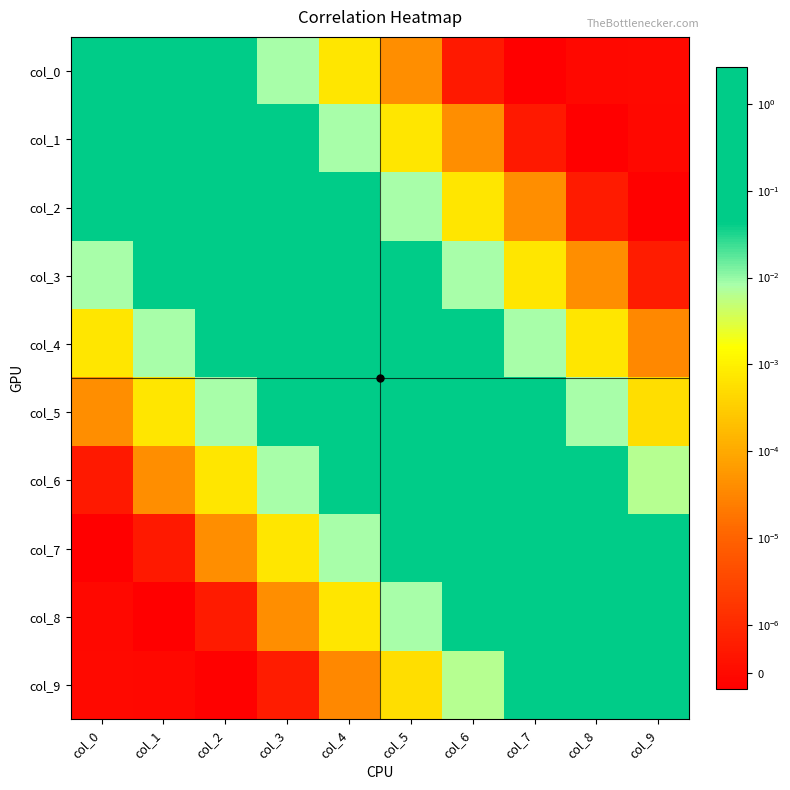

Reading left to right, what are all the values shown in this chart?

col_0: col_0=2.7	col_1=0.5	col_2=0.1	col_3=0.0	col_4=0.0	col_5=0.0	col_6=0.0	col_7=-0.0	col_8=-0.0	col_9=-0.0
col_1: col_0=0.5	col_1=2.7	col_2=0.5	col_3=0.1	col_4=0.0	col_5=0.0	col_6=0.0	col_7=0.0	col_8=-0.0	col_9=-0.0
col_2: col_0=0.1	col_1=0.5	col_2=2.7	col_3=0.5	col_4=0.1	col_5=0.0	col_6=0.0	col_7=0.0	col_8=0.0	col_9=-0.0
col_3: col_0=0.0	col_1=0.1	col_2=0.5	col_3=2.7	col_4=0.5	col_5=0.1	col_6=0.0	col_7=0.0	col_8=0.0	col_9=0.0
col_4: col_0=0.0	col_1=0.0	col_2=0.1	col_3=0.5	col_4=2.7	col_5=0.5	col_6=0.1	col_7=0.0	col_8=0.0	col_9=0.0
col_5: col_0=0.0	col_1=0.0	col_2=0.0	col_3=0.1	col_4=0.5	col_5=2.7	col_6=0.5	col_7=0.1	col_8=0.0	col_9=0.0
col_6: col_0=0.0	col_1=0.0	col_2=0.0	col_3=0.0	col_4=0.1	col_5=0.5	col_6=2.7	col_7=0.5	col_8=0.1	col_9=0.0
col_7: col_0=-0.0	col_1=0.0	col_2=0.0	col_3=0.0	col_4=0.0	col_5=0.1	col_6=0.5	col_7=2.7	col_8=0.5	col_9=0.1
col_8: col_0=-0.0	col_1=-0.0	col_2=0.0	col_3=0.0	col_4=0.0	col_5=0.0	col_6=0.1	col_7=0.5	col_8=2.6	col_9=0.4
col_9: col_0=-0.0	col_1=-0.0	col_2=-0.0	col_3=0.0	col_4=0.0	col_5=0.0	col_6=0.0	col_7=0.1	col_8=0.4	col_9=2.1